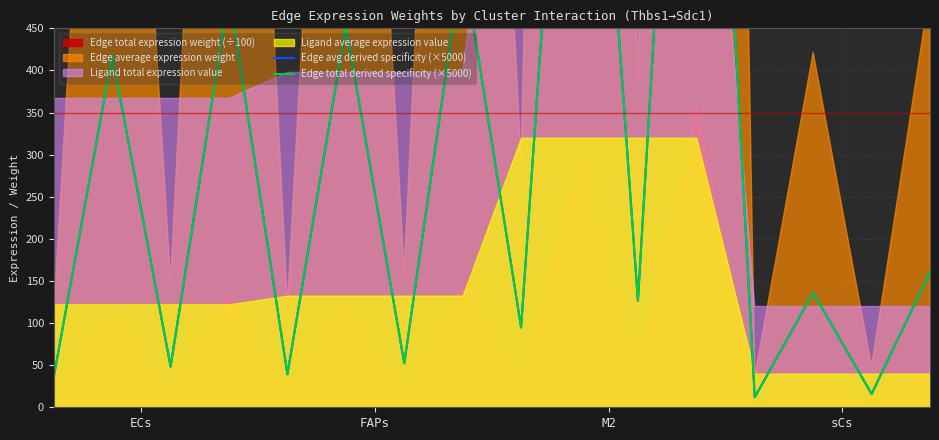

True or false: Edge avg derived specificity (×5000) and Edge total derived specificity (×5000) intersect in this chart.

False